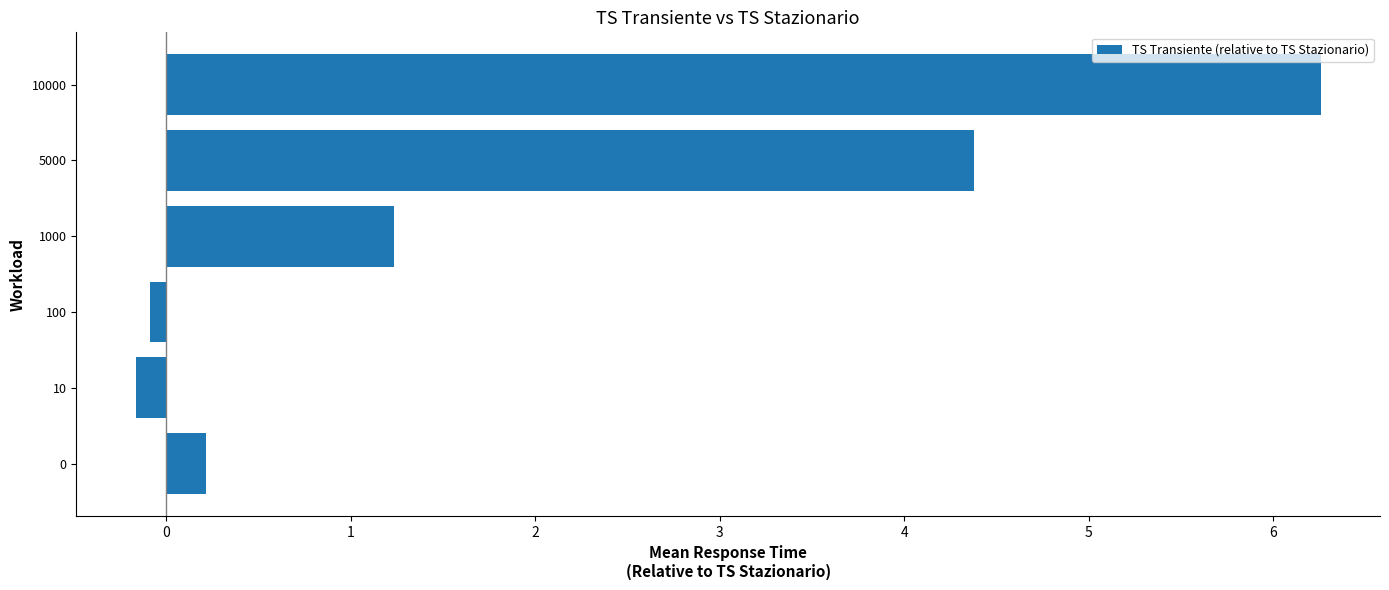

Where is the data nearest to the value 3?

5000